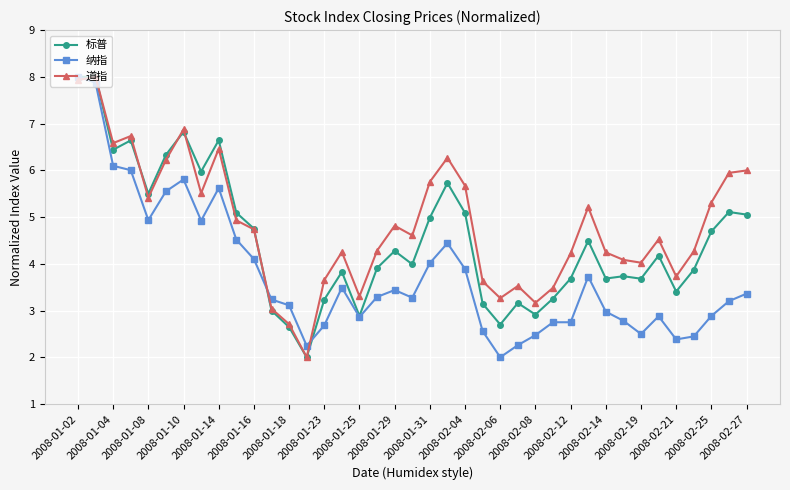

What is the value of the 道指 point at the 1st from the left?

7.9